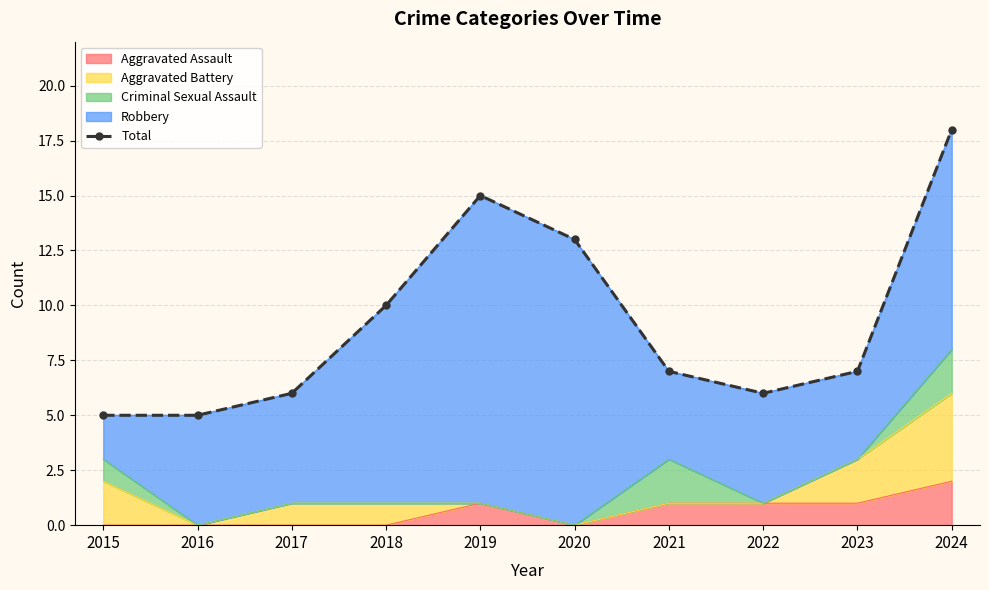

Reading left to right, what are all the values shown in this chart?

5	5	6	10	15	13	7	6	7	18